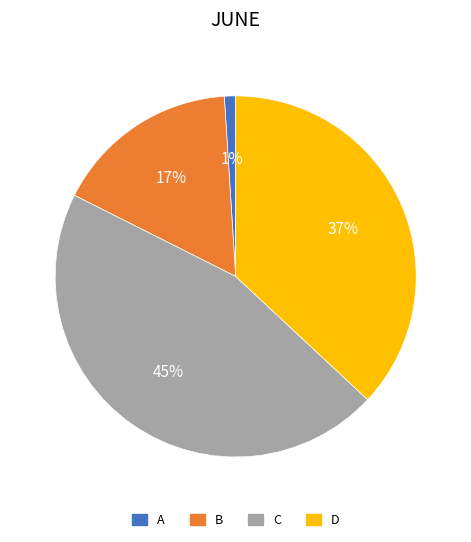

Which category has the biggest portion of the pie?

C